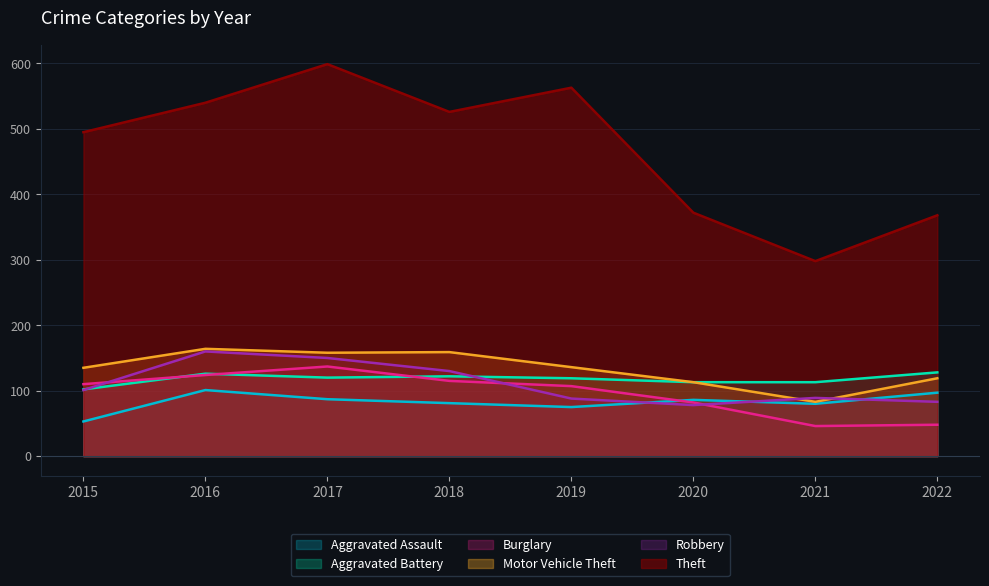

Does the chart display data point markers on the line(s)?

No